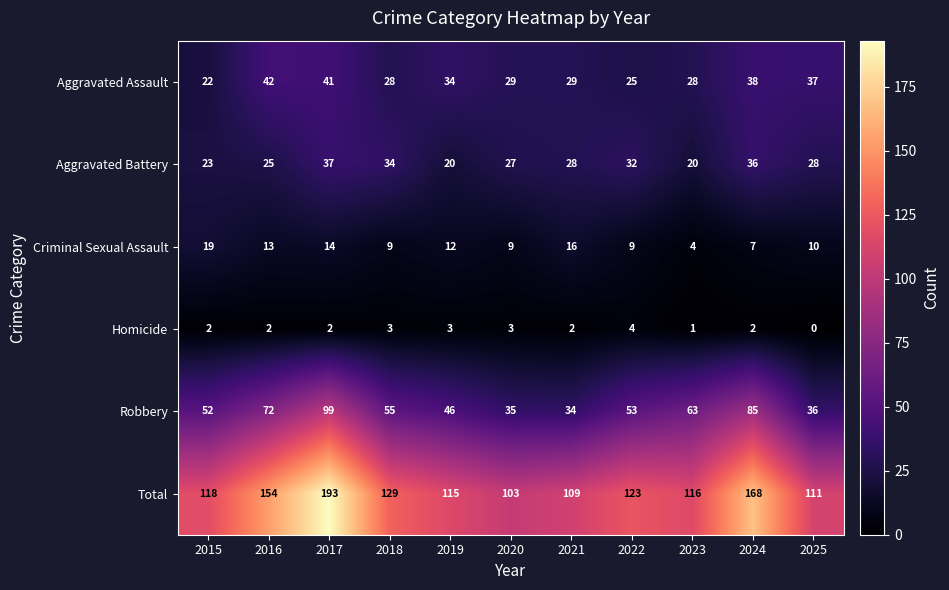

Which category has the lowest value across all series?

2025